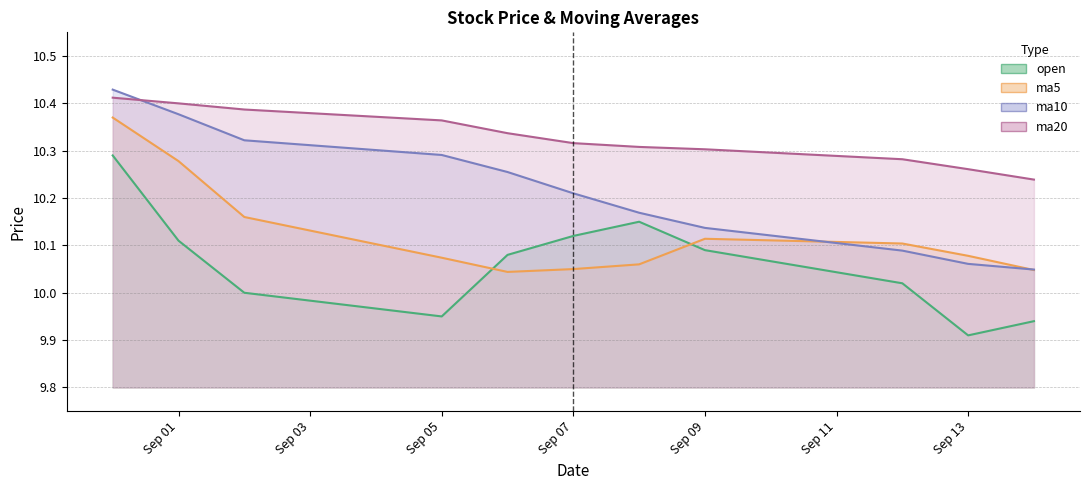

Rank the series by their average value, from highest to lowest.

ma20, ma10, ma5, open